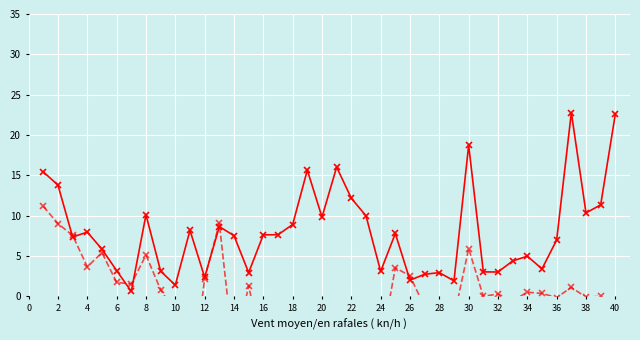

How many values in the col_3 series exceed 0?

21